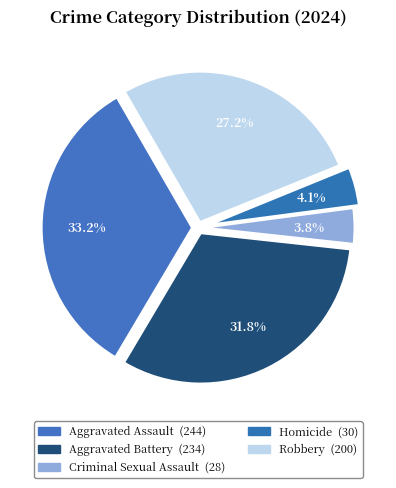

Which slice is the largest?

Aggravated Assault